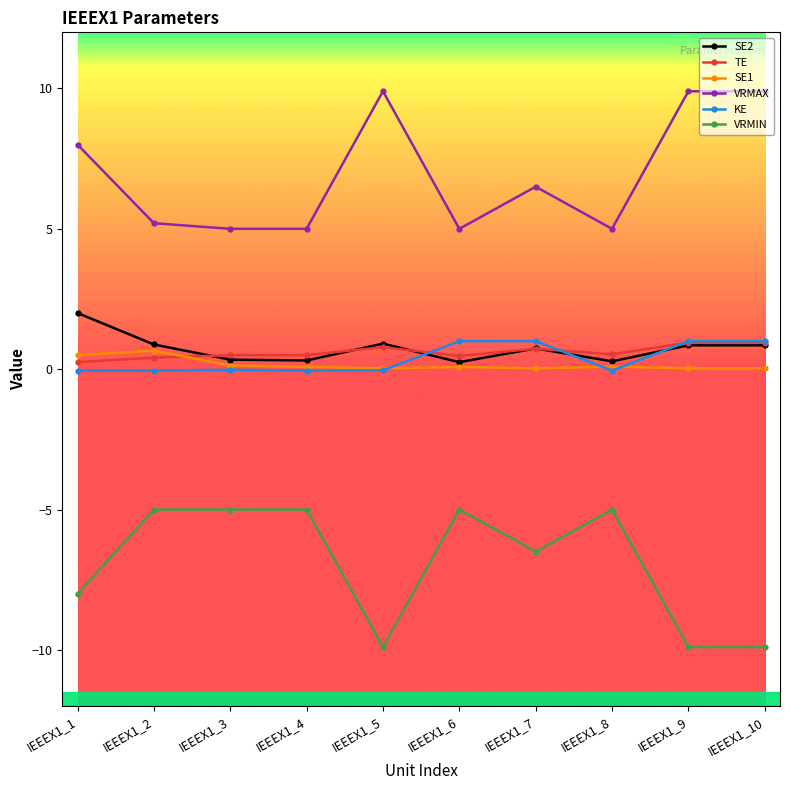

True or false: SE1 has more than 0 interior local peaks.

True